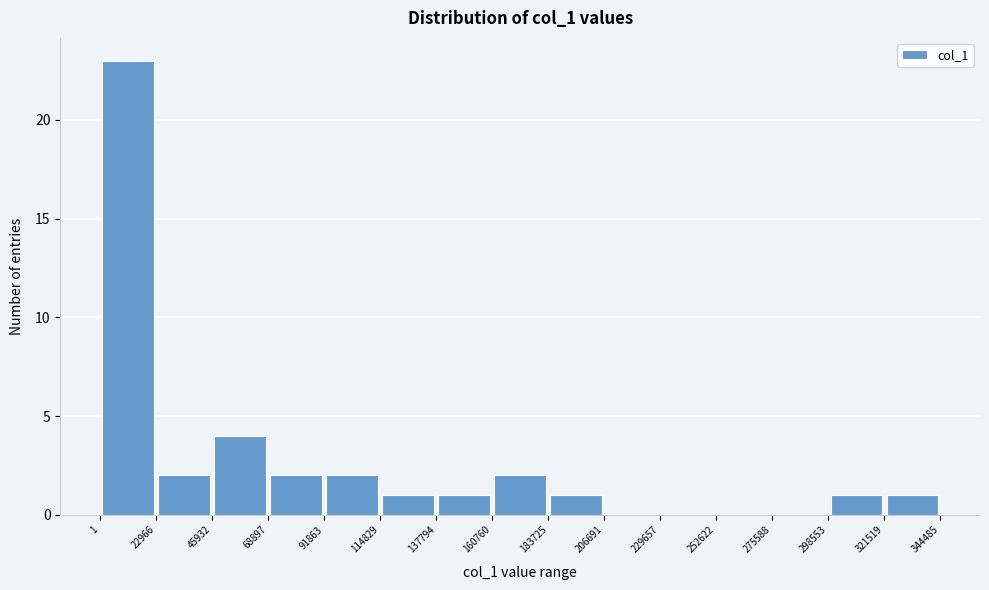

What is the height of the bar covering 91863 to 114829 on the x-axis? The values are not printed on the chart, so give them approximately, as read against the axis.

2